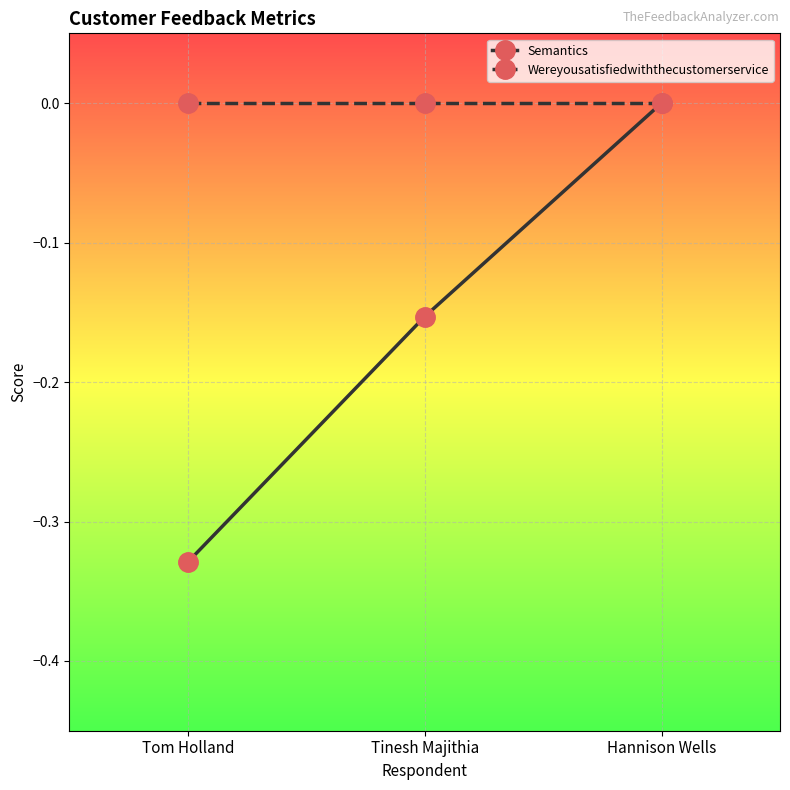

List the labels in order of Semantics value, largest first.

Hannison Wells, Tinesh Majithia, Tom Holland